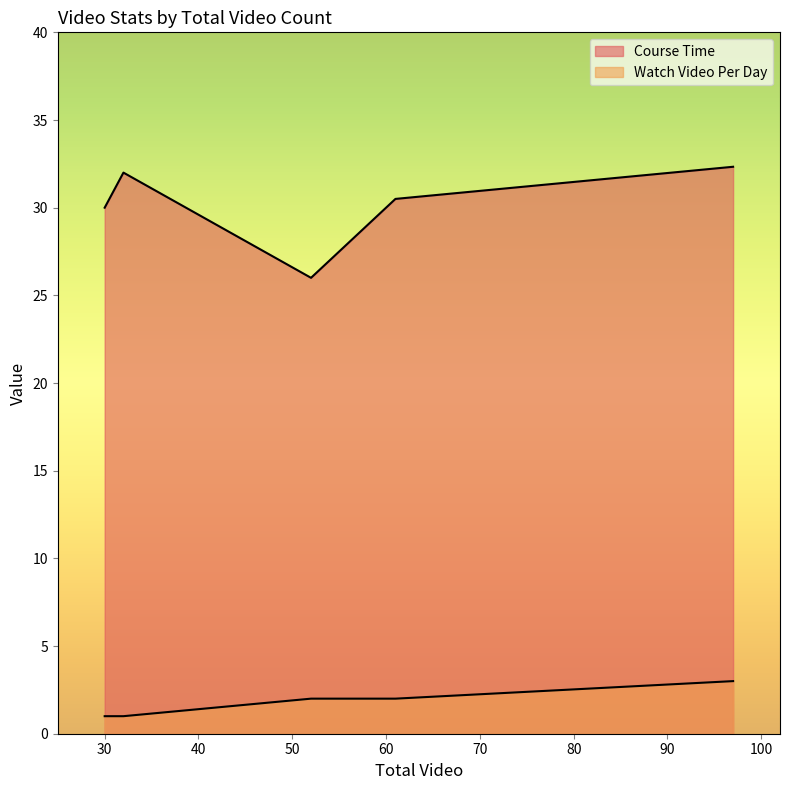

At which category does the chart reach its minimum across all series?

32